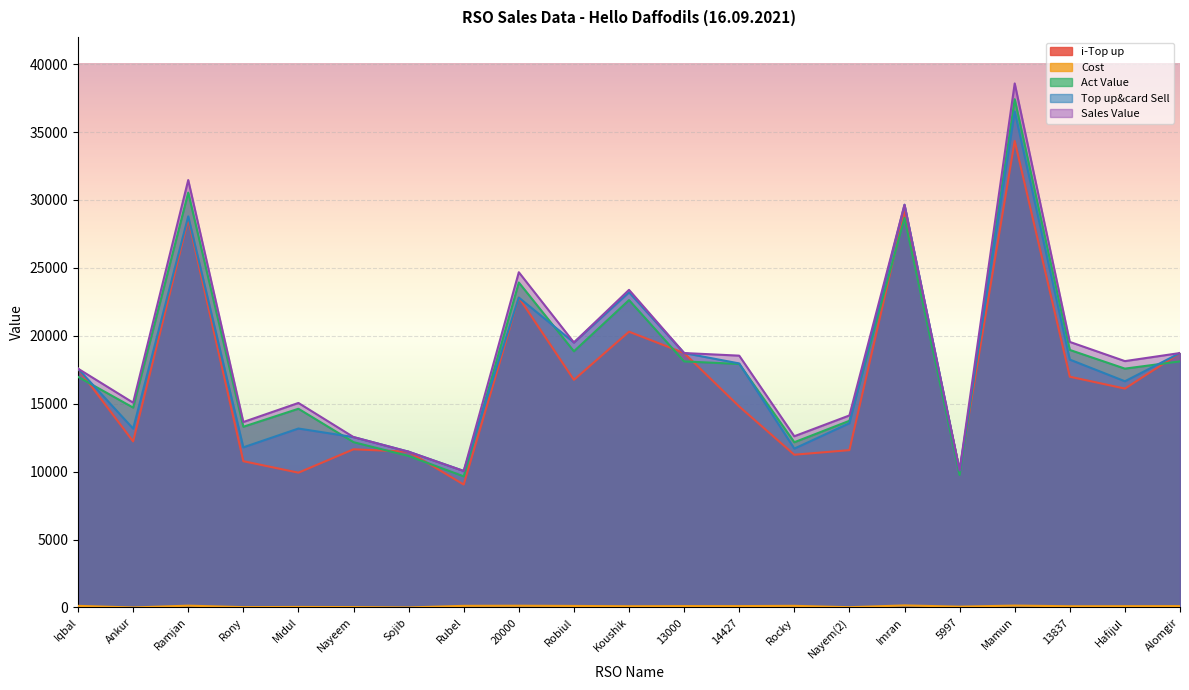

Rank the series by their maximum value, from lowest to highest.

Cost, i-Top up, Top up&card Sell, Act Value, Sales Value